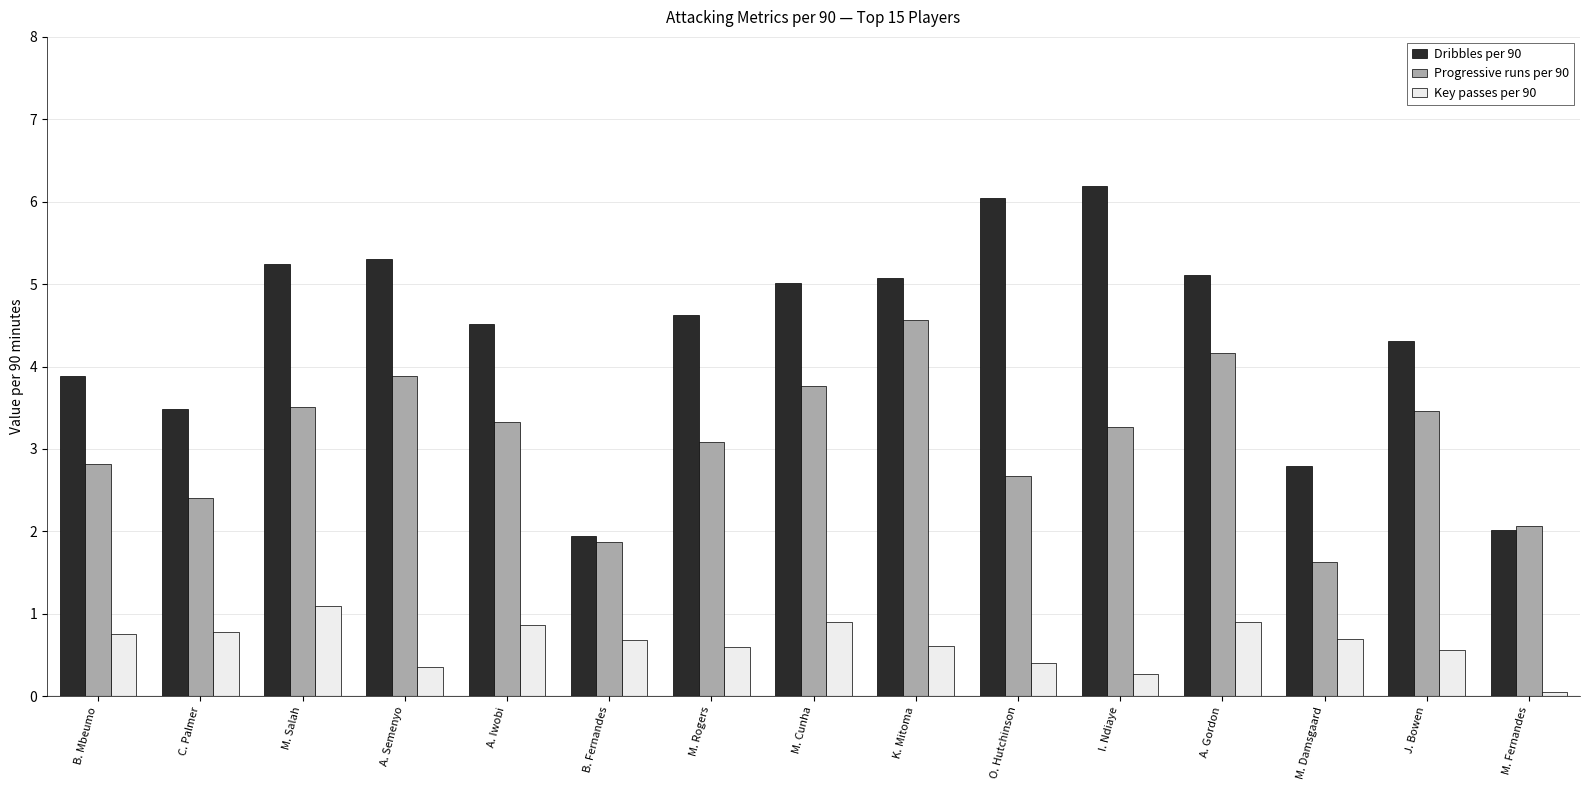

Where is Dribbles per 90 nearest to the value 4?

B. Mbeumo